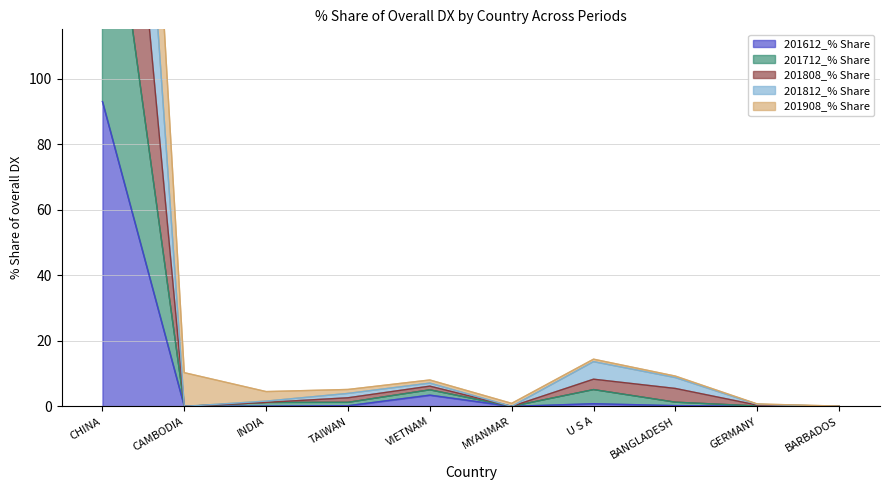

What is the sum of the 201712_% Share values at CHINA and INDIA?

359.0